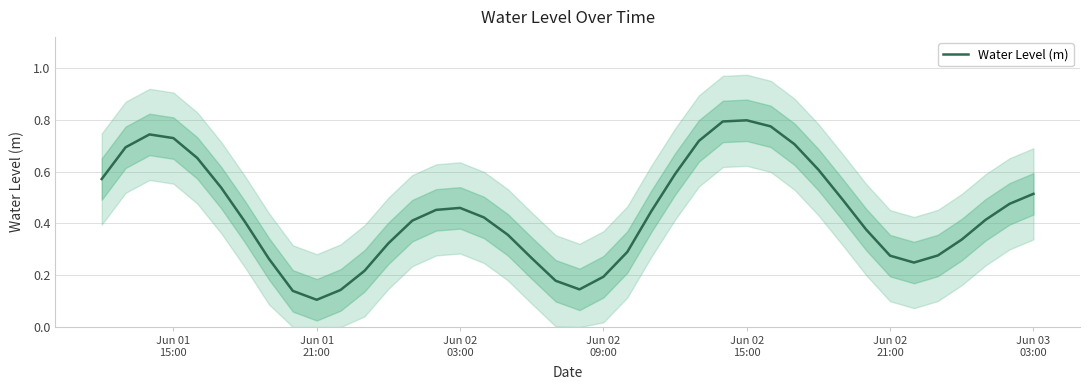

True or false: the data shows 0.9 at 24.

False